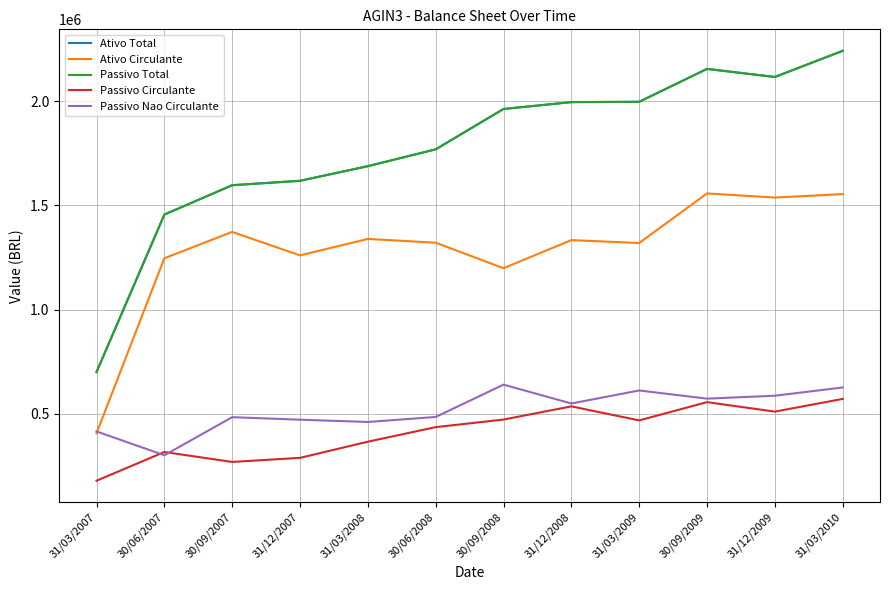

What is the sum of the Ativo Total values at 30/09/2009 and 30/09/2007?

3752210.0